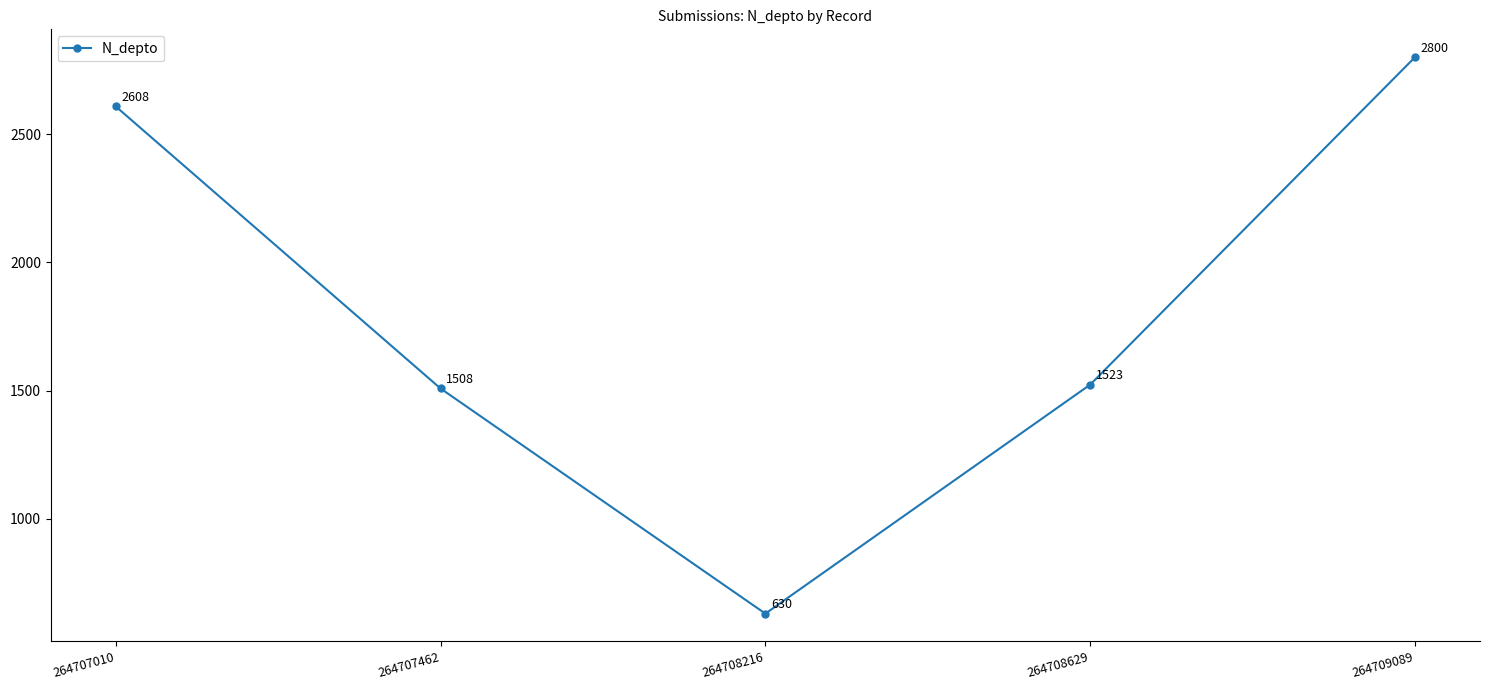

Which has a higher value, 264709089 or 264708216?

264709089